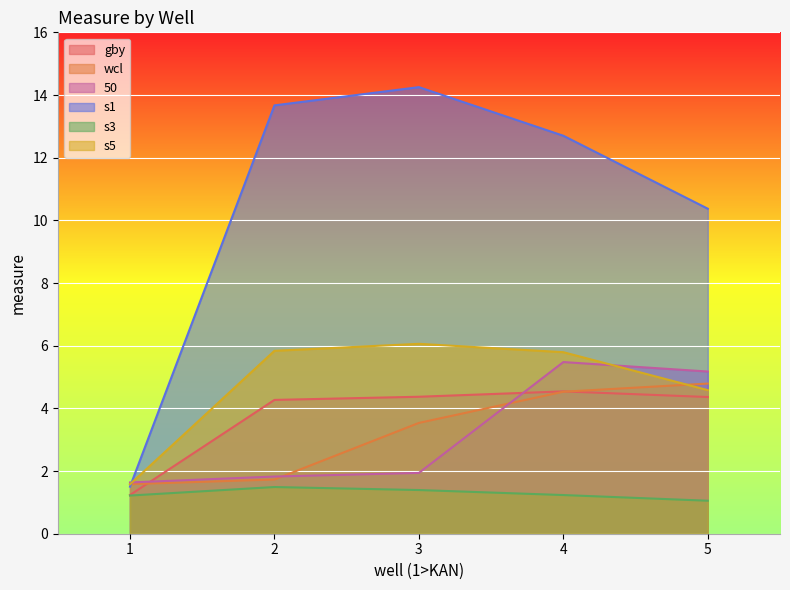

At which label does s1 reach its minimum?

1